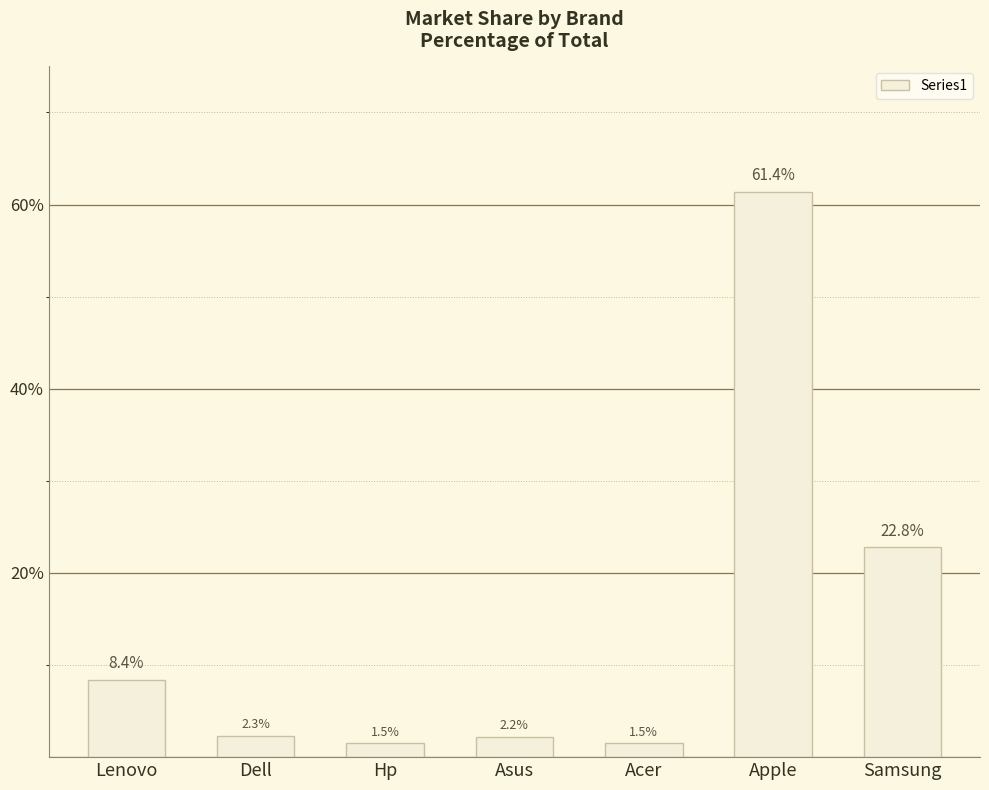

Read the value at Apple.

61.4